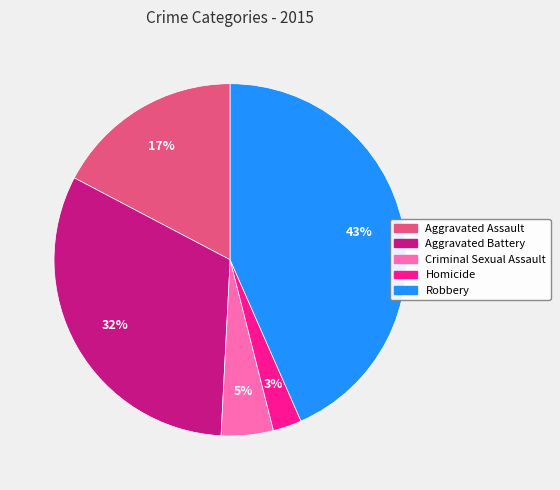

Is the sum of Aggravated Assault and Criminal Sexual Assault greater than half?

No